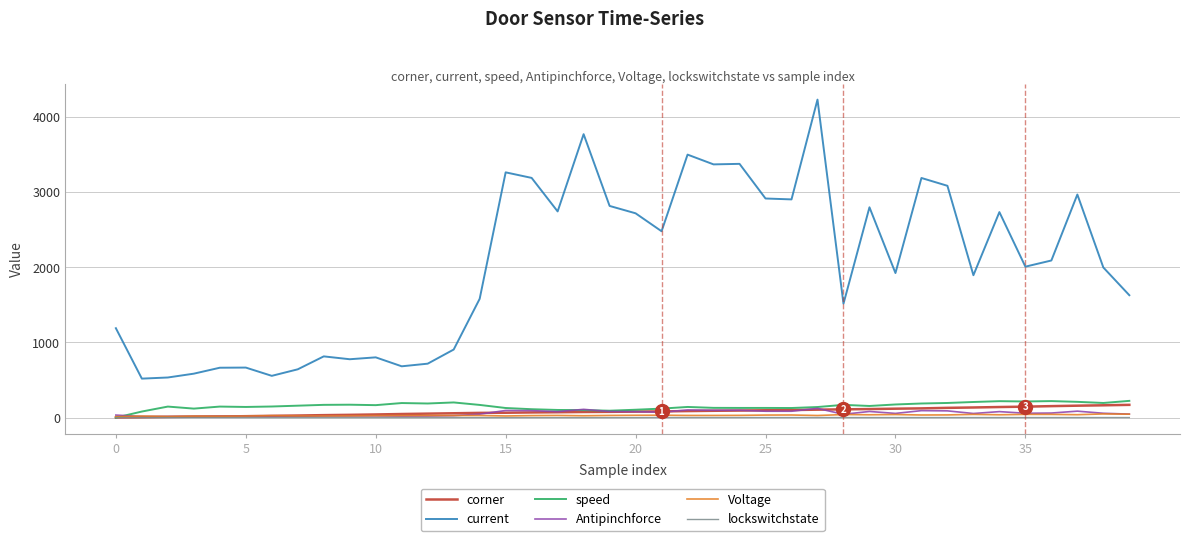

What is the difference between the maximum and second lowest values in the corner series?

165